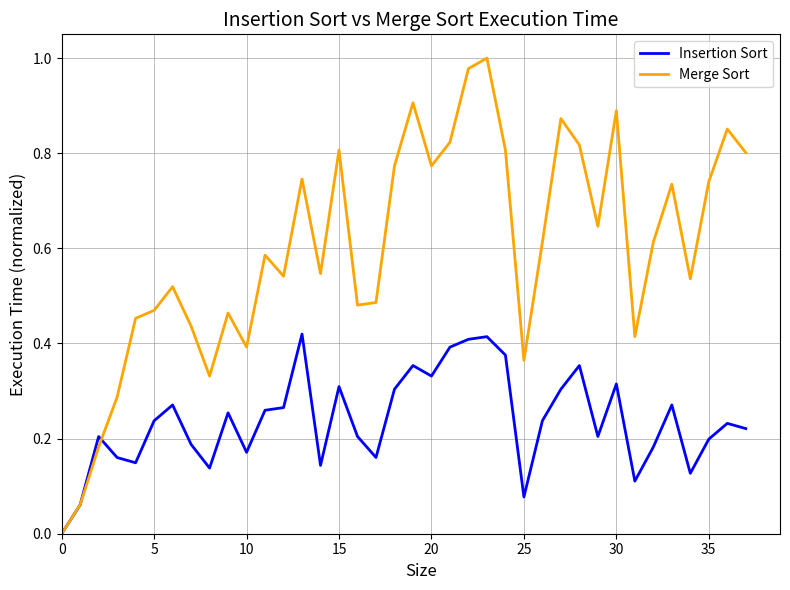

Which series has the largest total across all categories?

Merge Sort